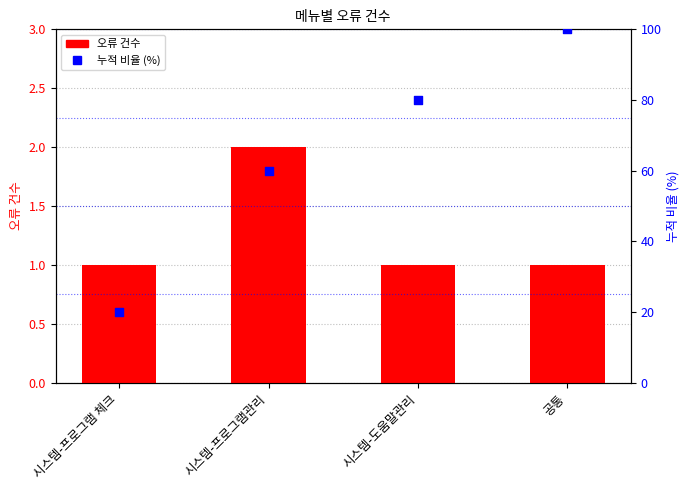

At which category is the sum across all series the highest?

공통